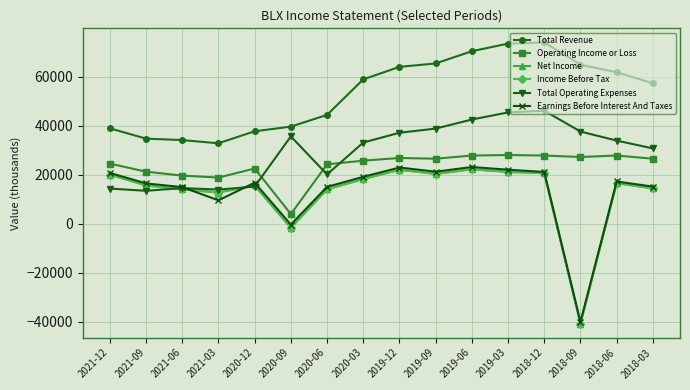

True or false: Net Income and Total Revenue cross at least once.

False